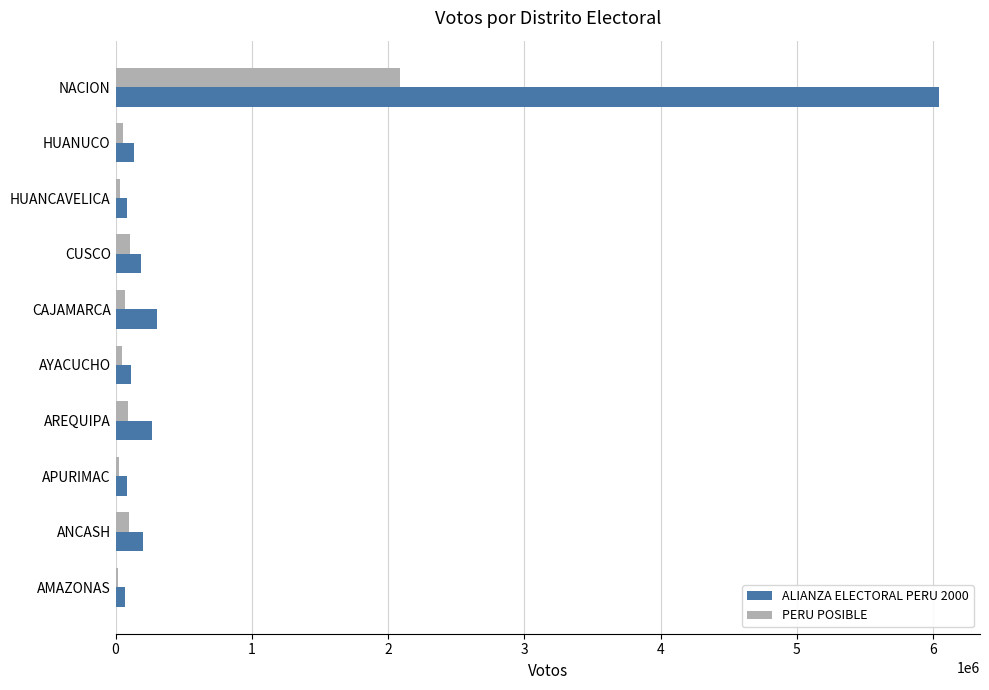

At which category is the sum across all series the highest?

NACION